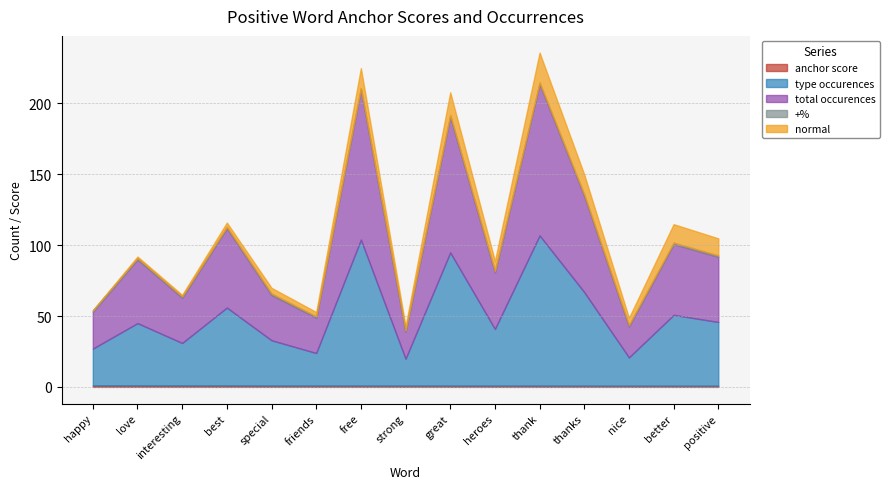

How many anchor score values are between 0 and 1?

15